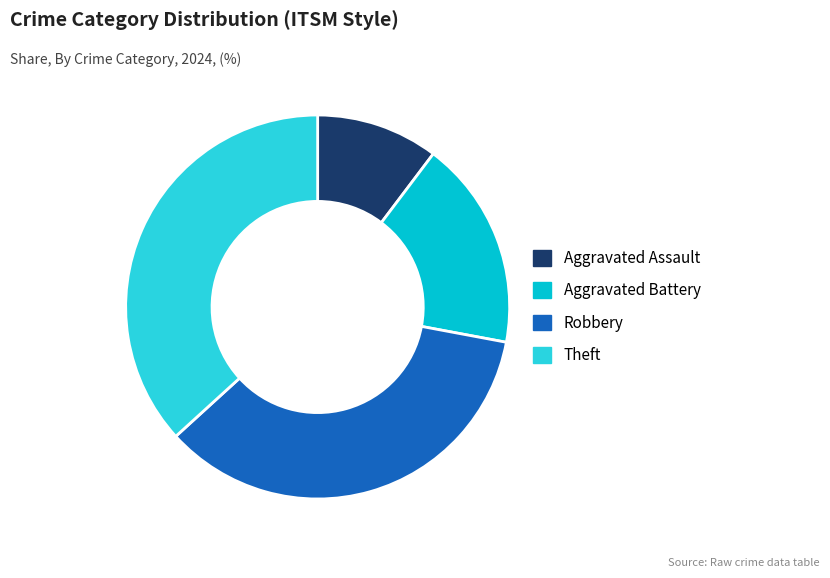

Is it true that Aggravated Battery is 11% of the pie?

False